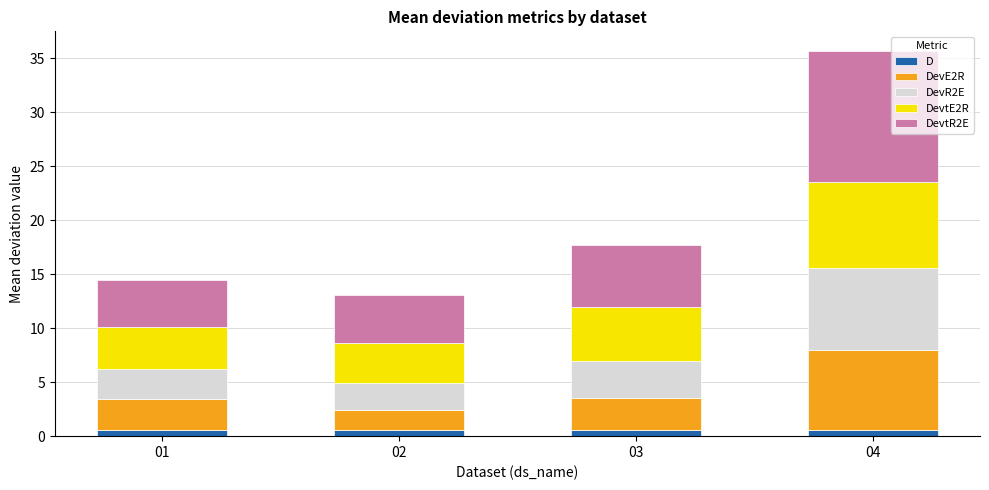

Does the chart contain stacked bars?

Yes